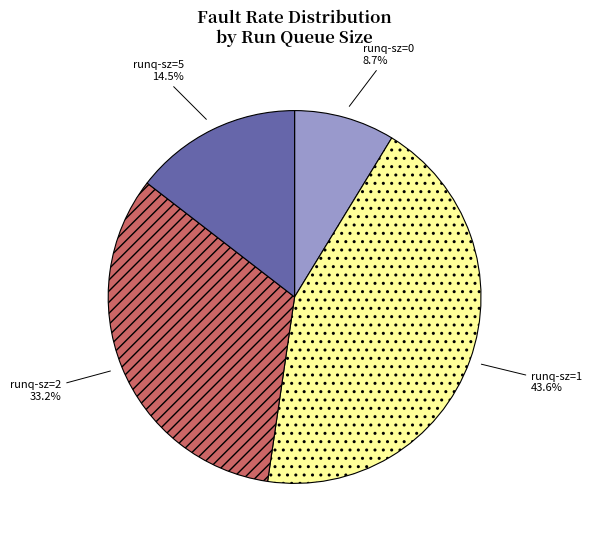

Is there a majority slice in this chart?

No